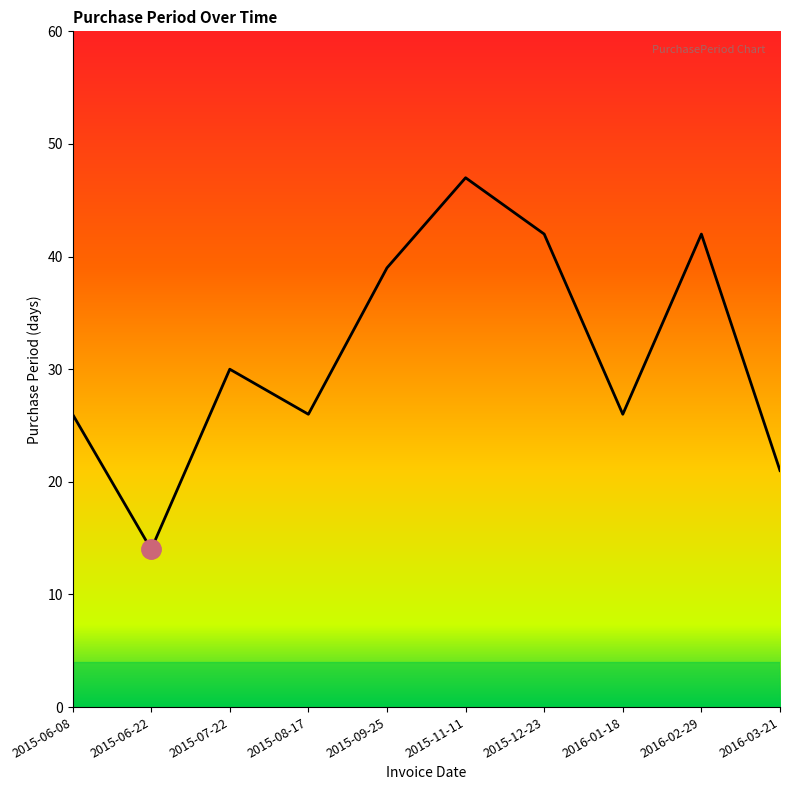

What is the change in value from 2015-09-25 to 2016-02-29?

+3